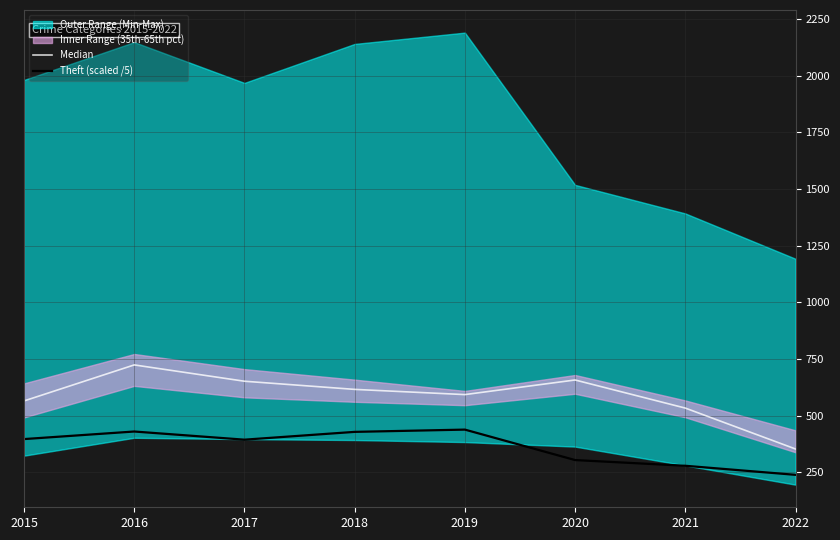

Reading left to right, list all the values displayed in this chart.

Median: 564.5	723.5	651.5	615.5	592.5	657.0	533.0	352.5
Theft (scaled /5): 396.2	429.6	393.6	428.0	438.0	303.6	278.4	238.4